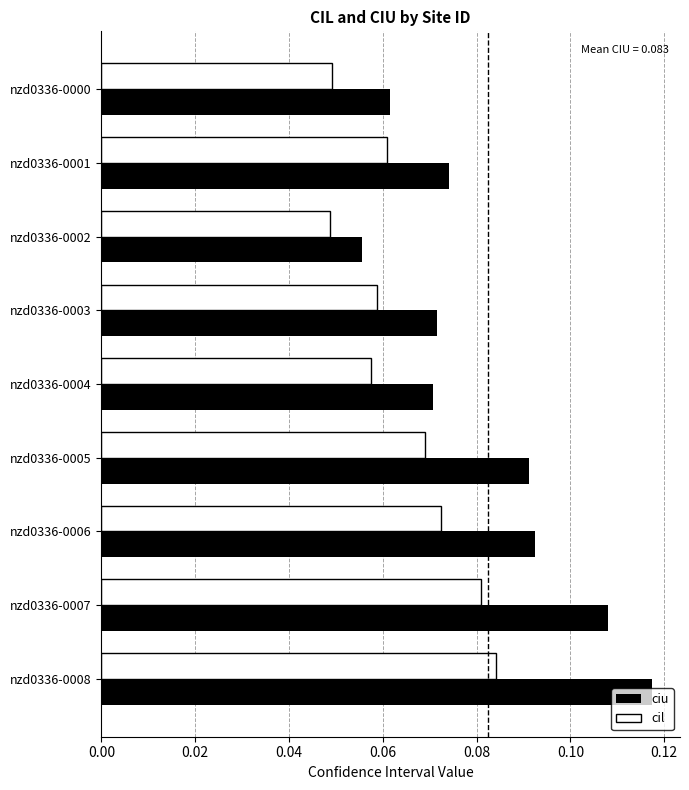

What are all the series names shown in the legend?

ciu, cil